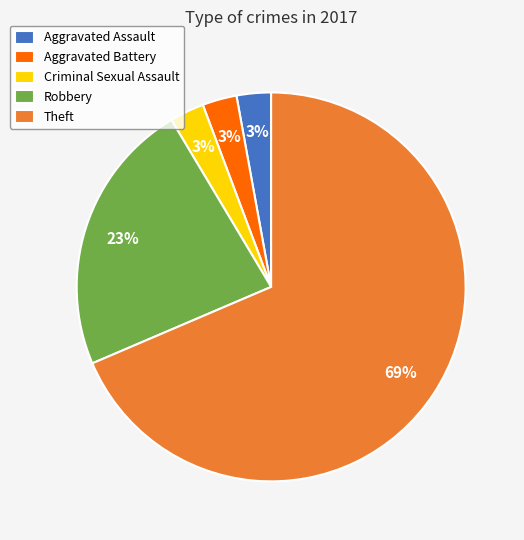

Between Criminal Sexual Assault and Robbery, which is larger?

Robbery